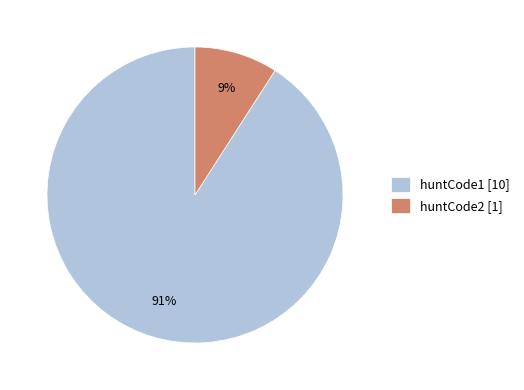

Does any single category account for the majority?

Yes